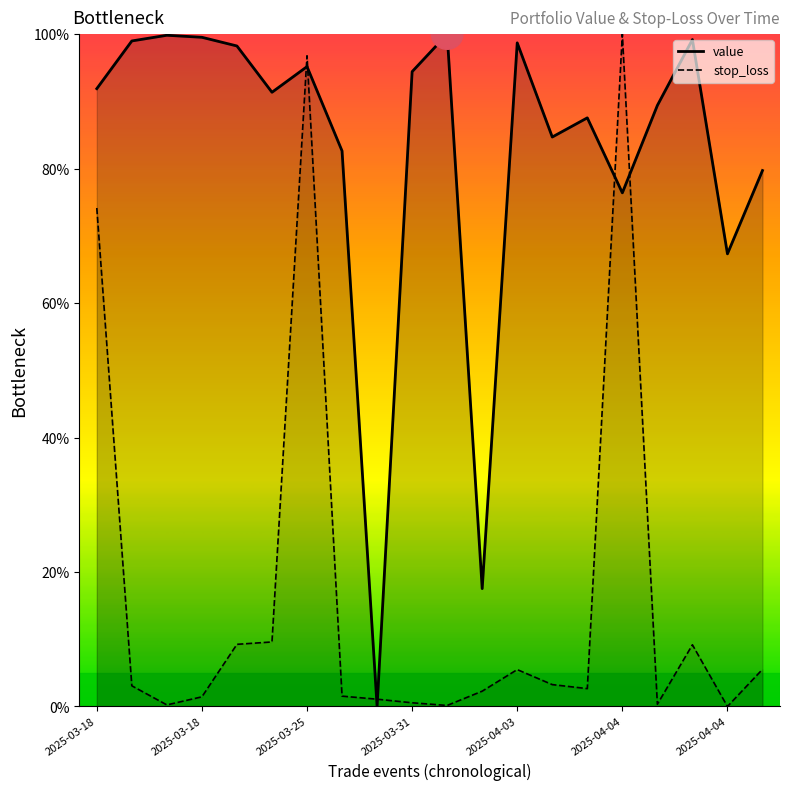

What is the maximum value for value?

100.0